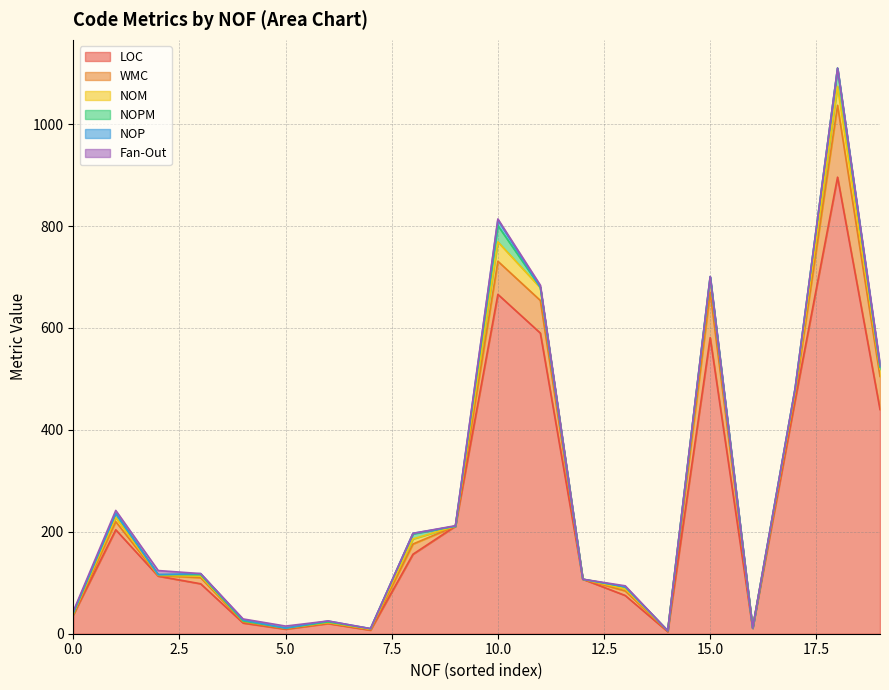

True or false: NOM and WMC intersect in this chart.

False